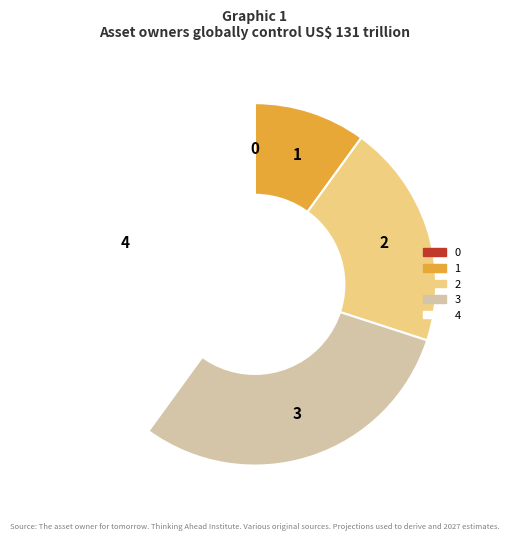

Does any single category account for the majority?

No